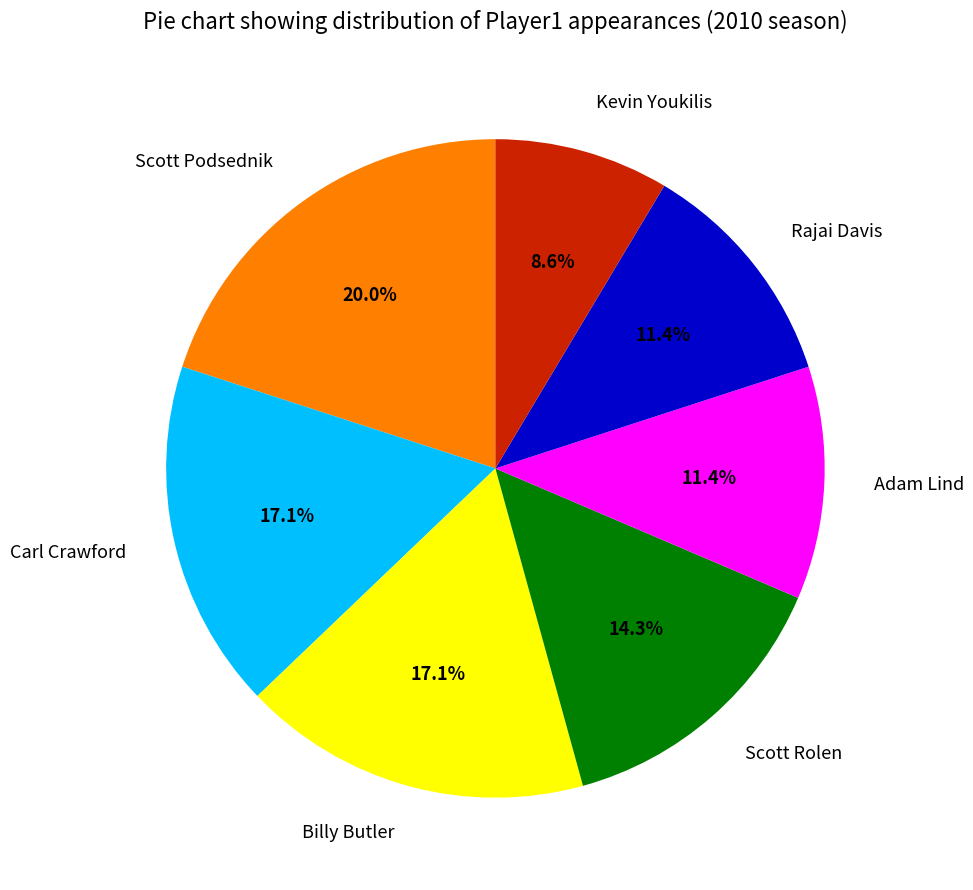

Between Scott Podsednik and Adam Lind, which is larger?

Scott Podsednik